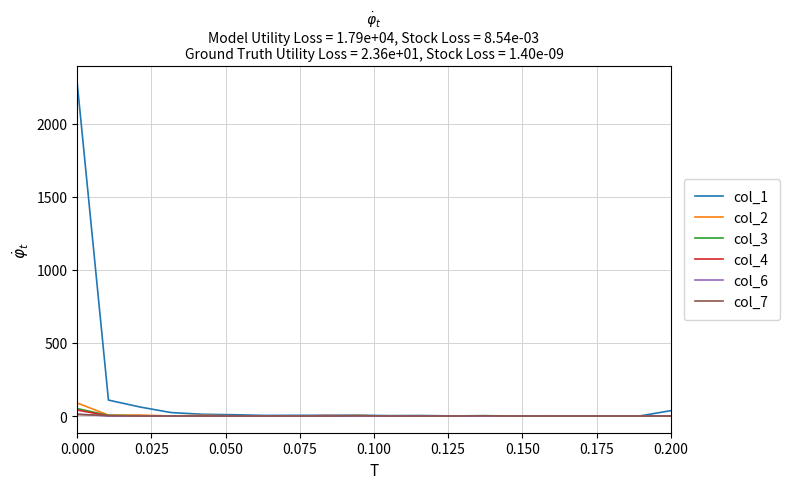

What is the greatest value displayed?

2278.0